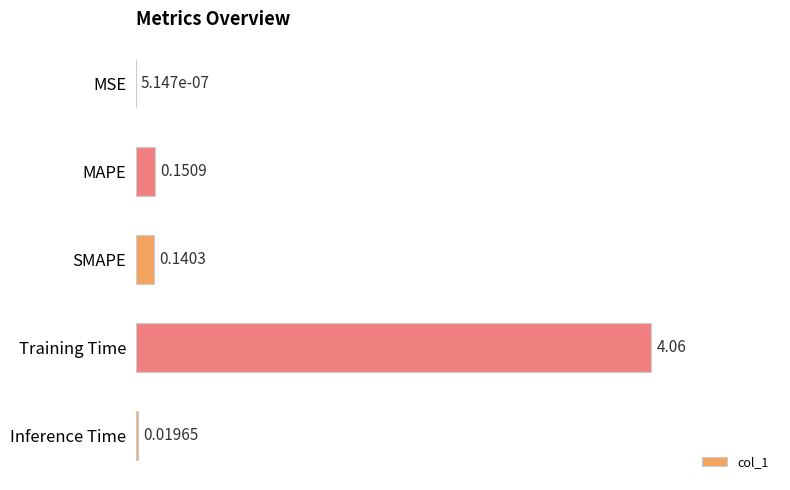

What is the change in value from MSE to Training Time?

+4.1